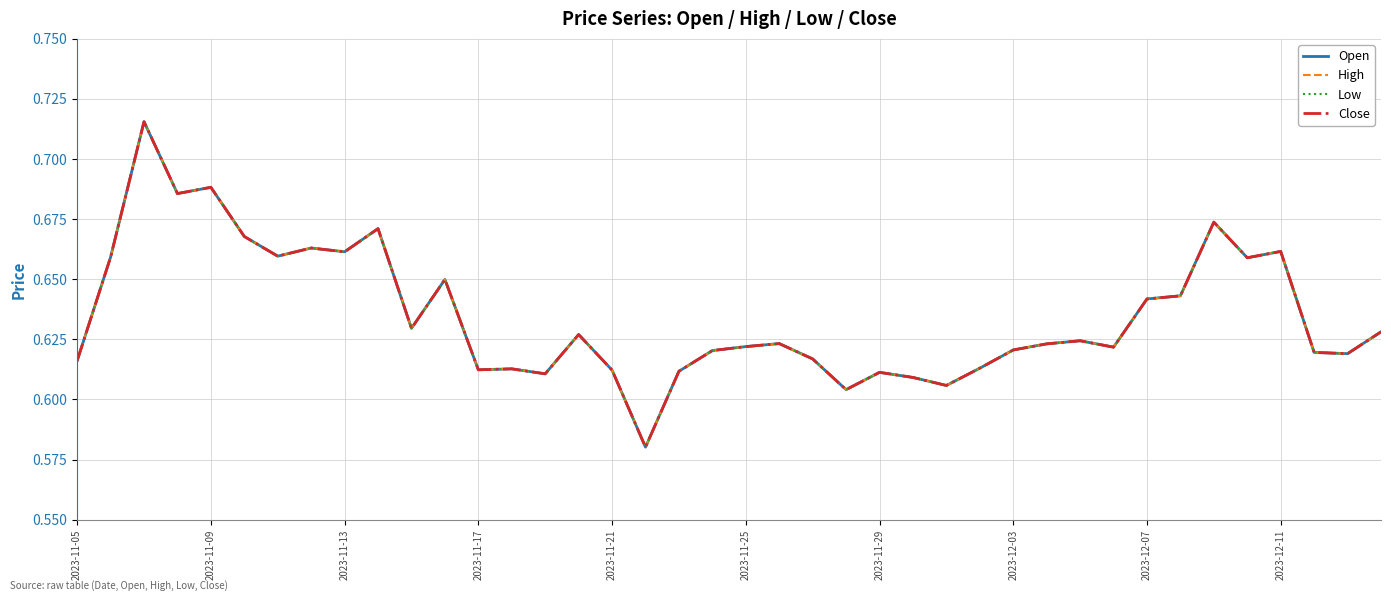

Is this an area chart (filled region under the line)?

No